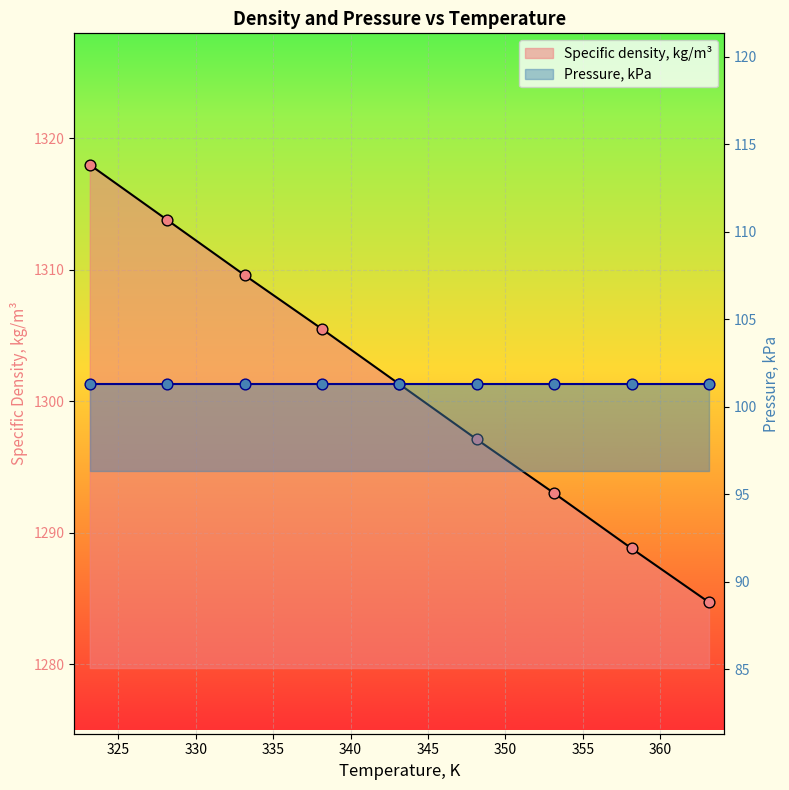

What is the change in value from 353.15 to 358.15?

-4.2